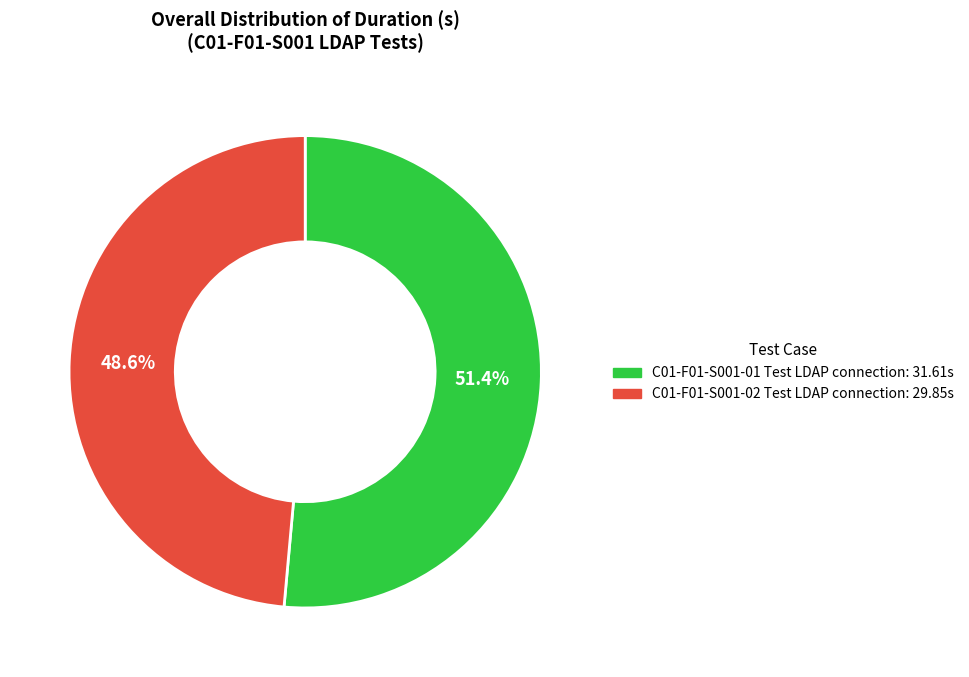

To the nearest percent, what percentage of the pie is C01-F01-S001-02 Test LDAP connection?

49%